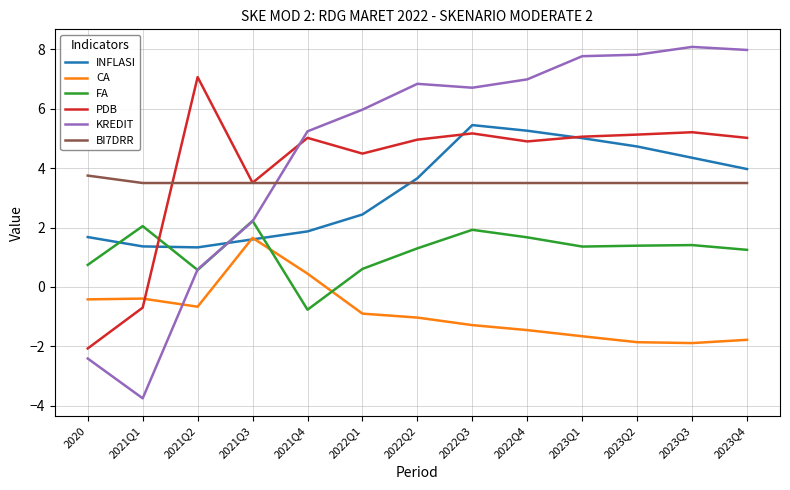

Which series has the largest total across all categories?

KREDIT